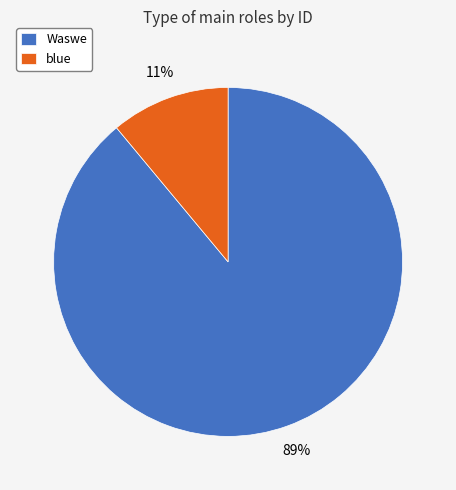

Between blue and Waswe, which is larger?

Waswe